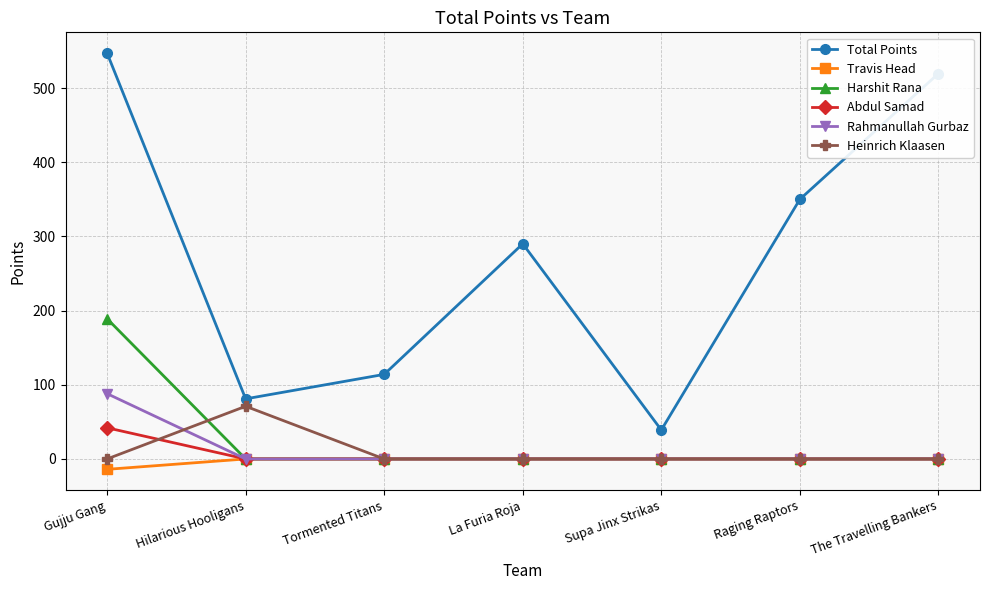

Is it true that Total Points equals 229.2 at Gujju Gang?

False